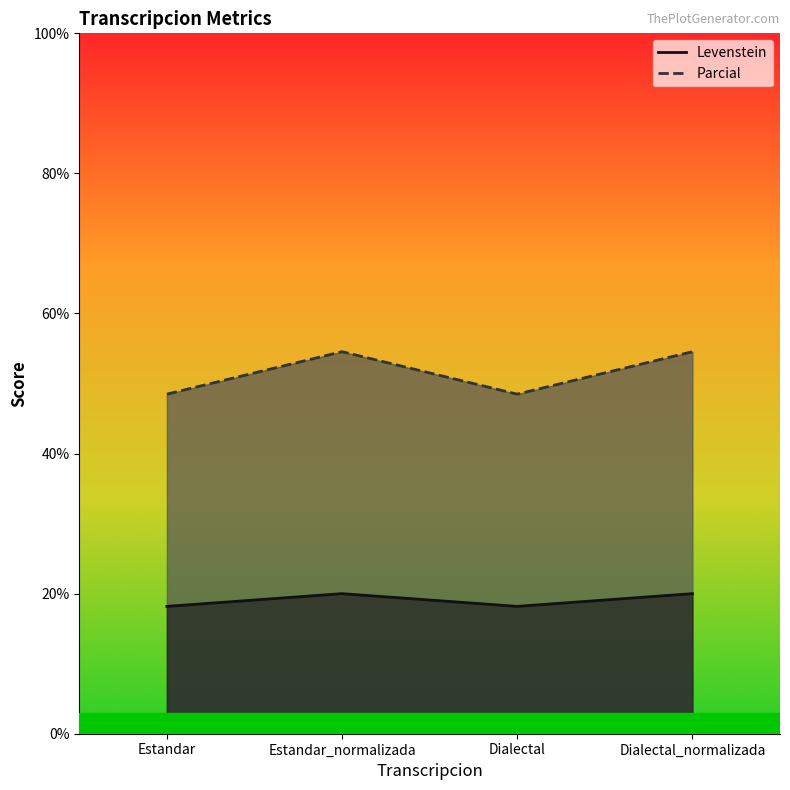

True or false: Parcial and Levenstein intersect in this chart.

False